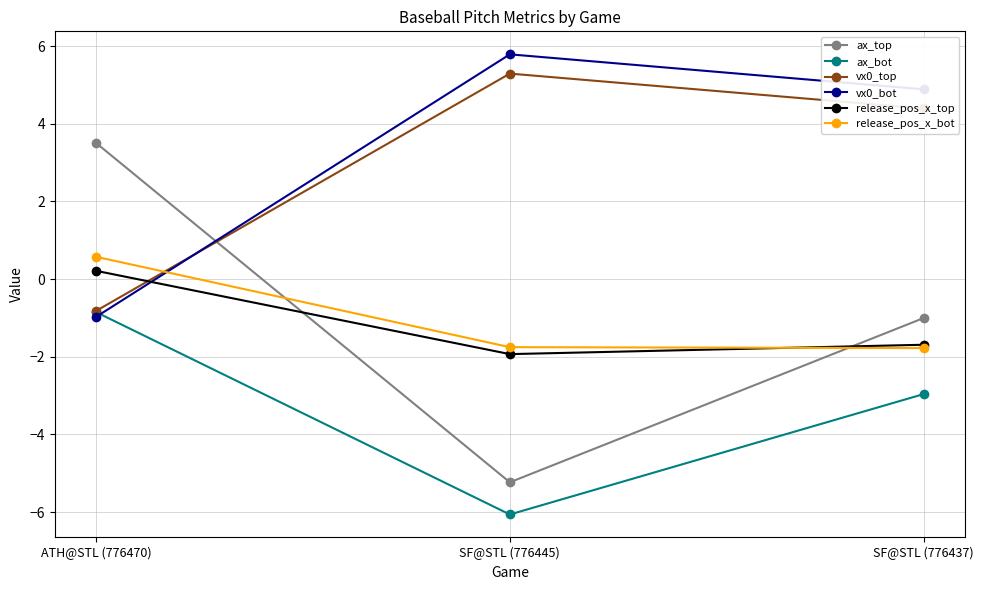

How many values in the vx0_top series are below 4?

1